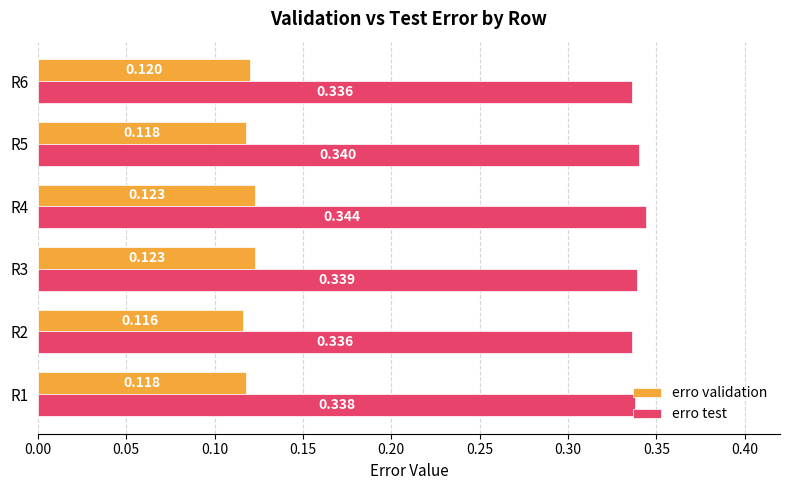

Which series has the largest total across all categories?

erro test